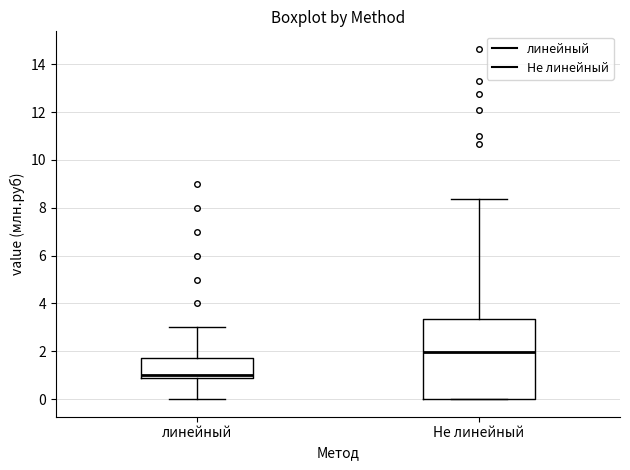

Reading left to right, transcribe this box plot: for each box, give where its median line is, the range the box spans, and where its two whiskers end, as read against the y-axis. The values are not printed on the chart, so give them approximately, as read against the axis.

линейный: median 1.0, box 0.8 to 1.8, whiskers 0.0 to 3.0
Не линейный: median 2.0, box 0.0 to 3.4, whiskers 0.0 to 8.4